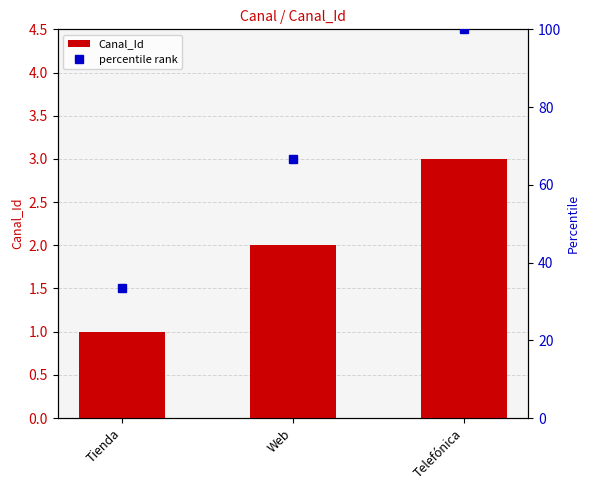

Approximately how many times larger is the value at Web compared to Tienda?

2.0